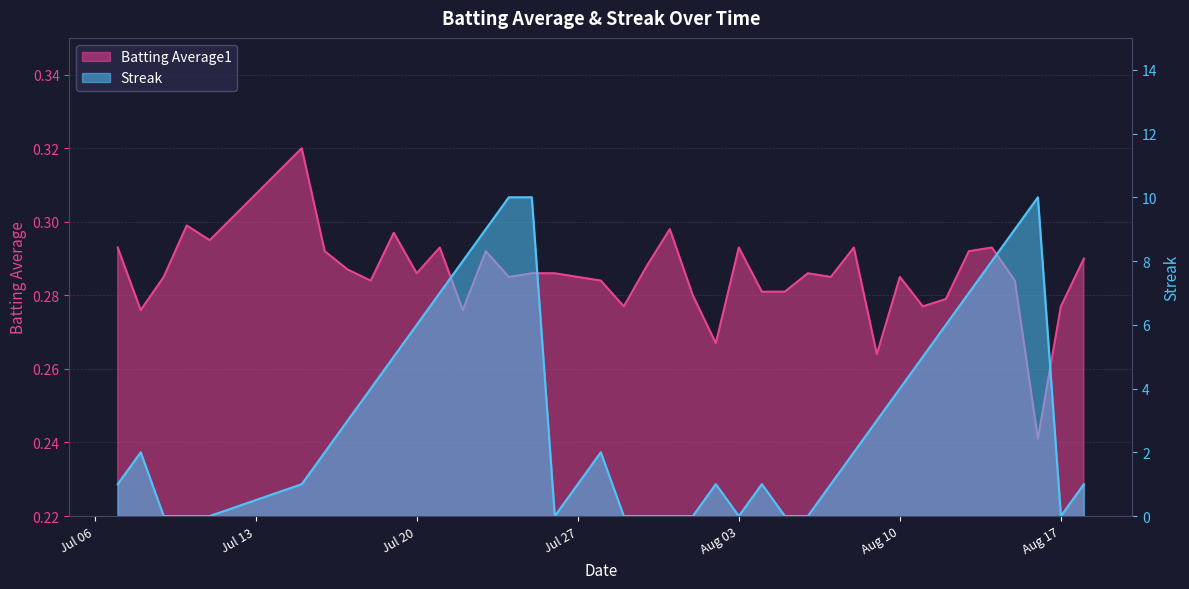

Is the value of Batting Average1 at Jul 06 greater than the value of Streak at 10?

No